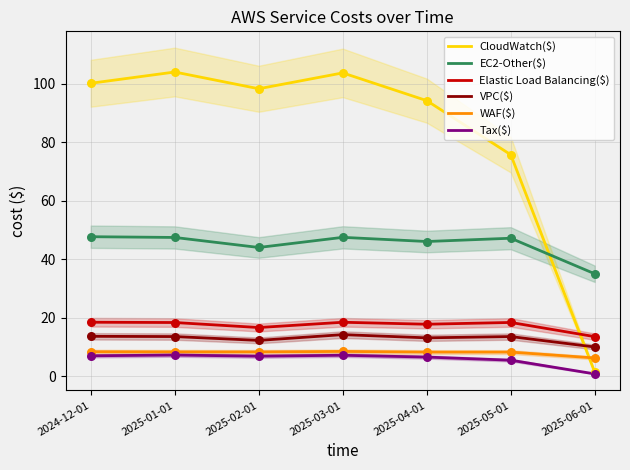

What is the total value across all series at 2025-05-01?

168.9